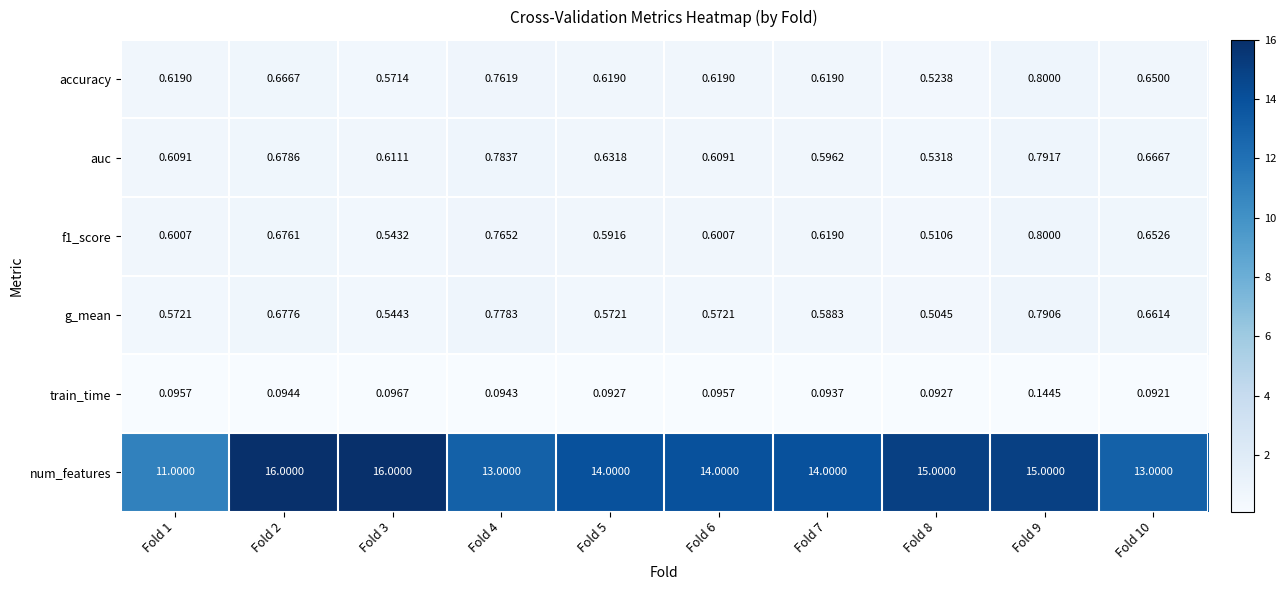

Is the value of f1_score at Fold 4 greater than the value of auc at Fold 10?

Yes